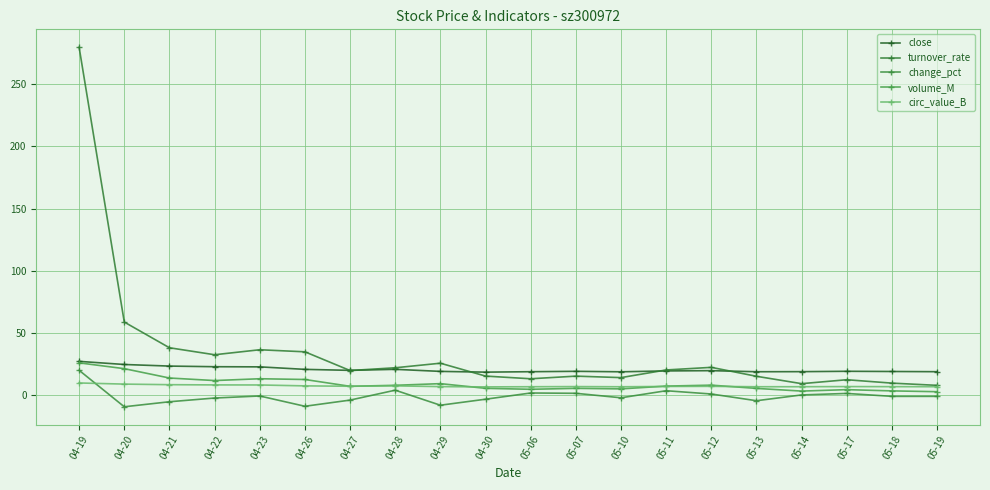

Count the number of categories in the chart.

20